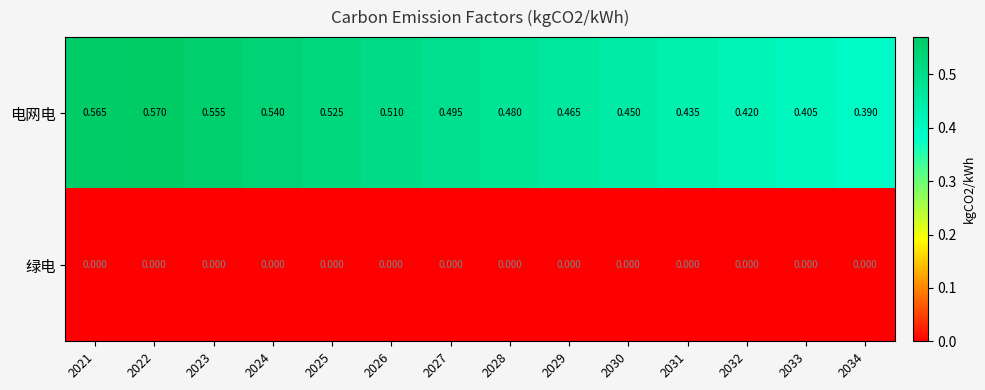

Rank the series by their maximum value, from lowest to highest.

绿电, 电网电